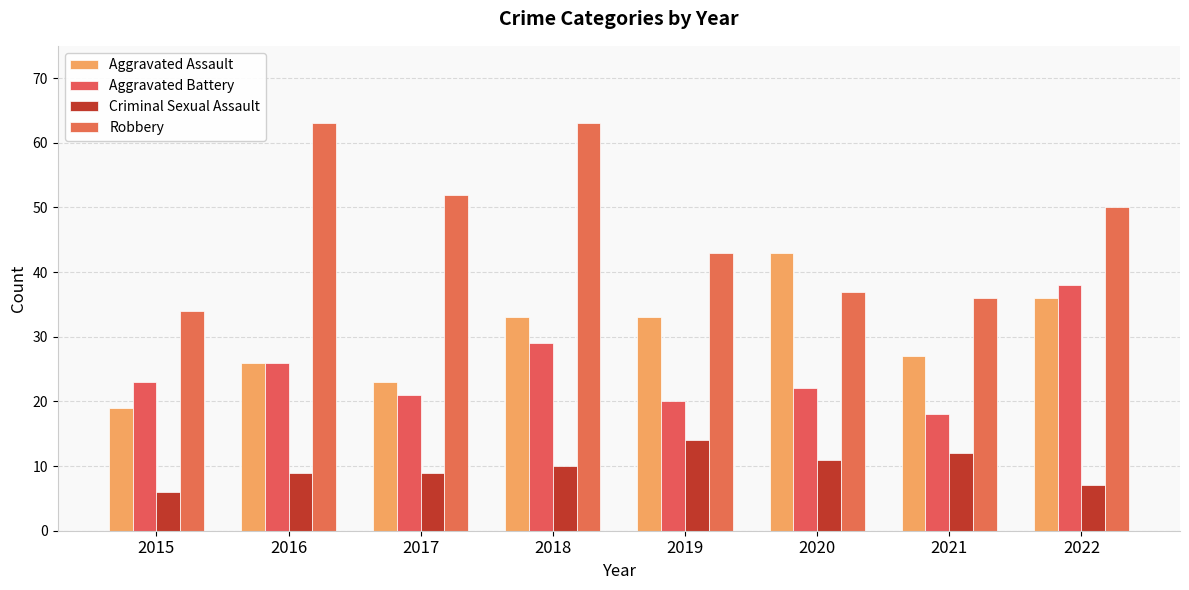

The value of Aggravated Assault at 2017 is 23. True or false?

True